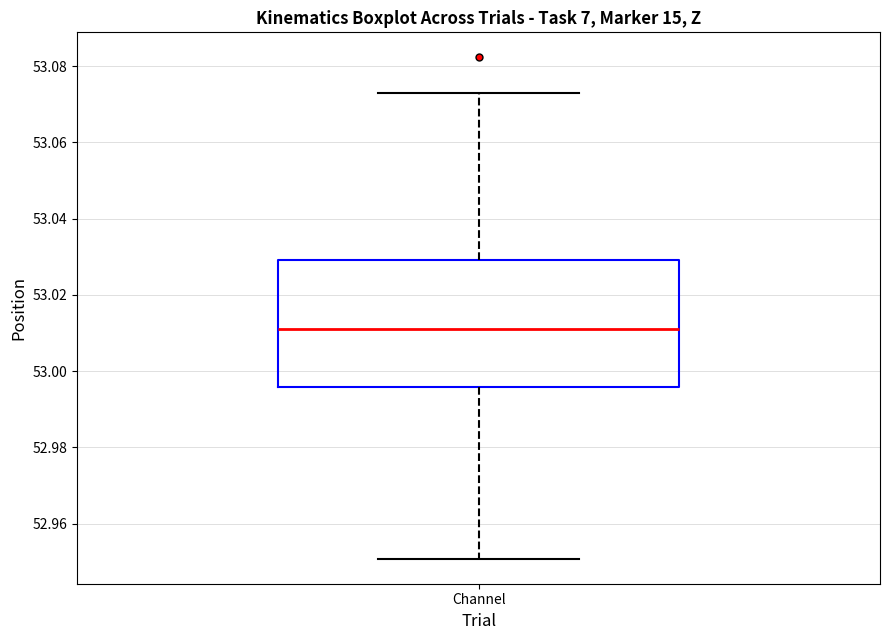

Transcribe this box plot: give where the median line is, the range the box spans, and where the two whiskers end, as read against the y-axis. The values are not printed on the chart, so give them approximately, as read against the axis.

median 53.012, box 52.996 to 53.030, whiskers 52.950 to 53.072